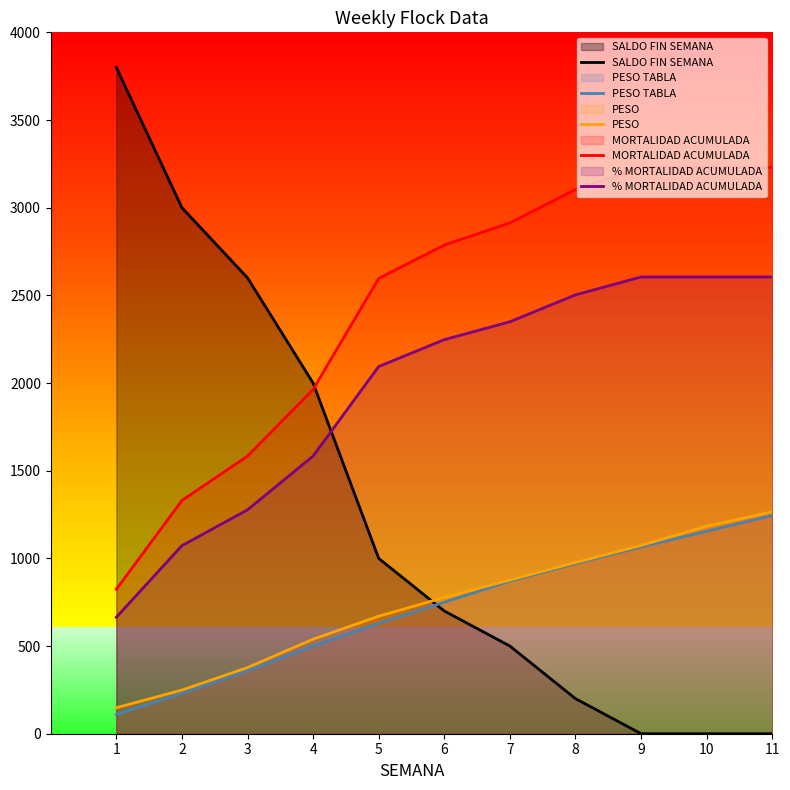

List the series in order of their peak value, lowest first.

PESO TABLA, PESO, % MORTALIDAD ACUMULADA, MORTALIDAD ACUMULADA, SALDO FIN SEMANA